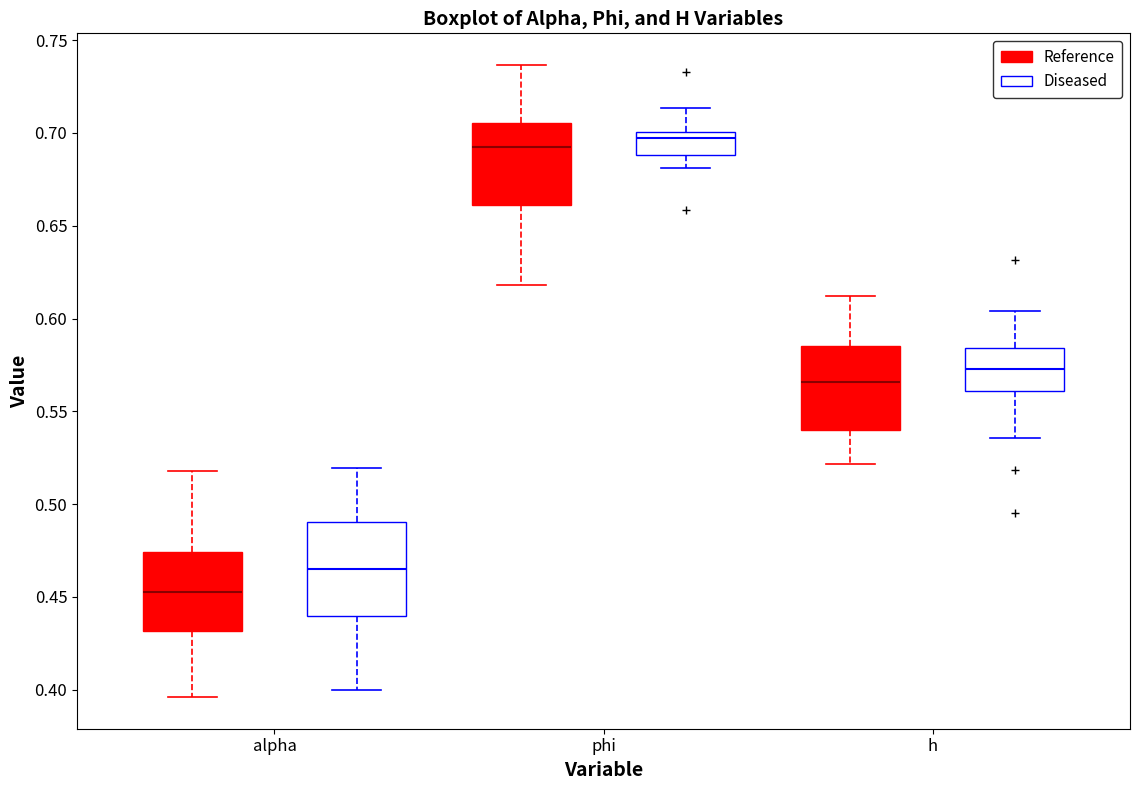

Which box has the lowest median line?

alpha (Reference)